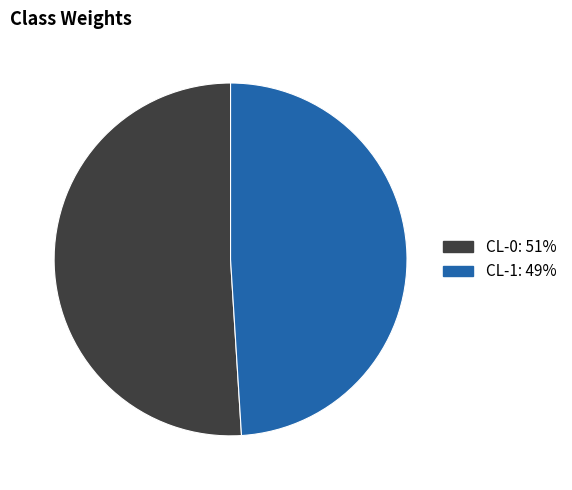

True or false: CL-1 accounts for 56% of the total.

False